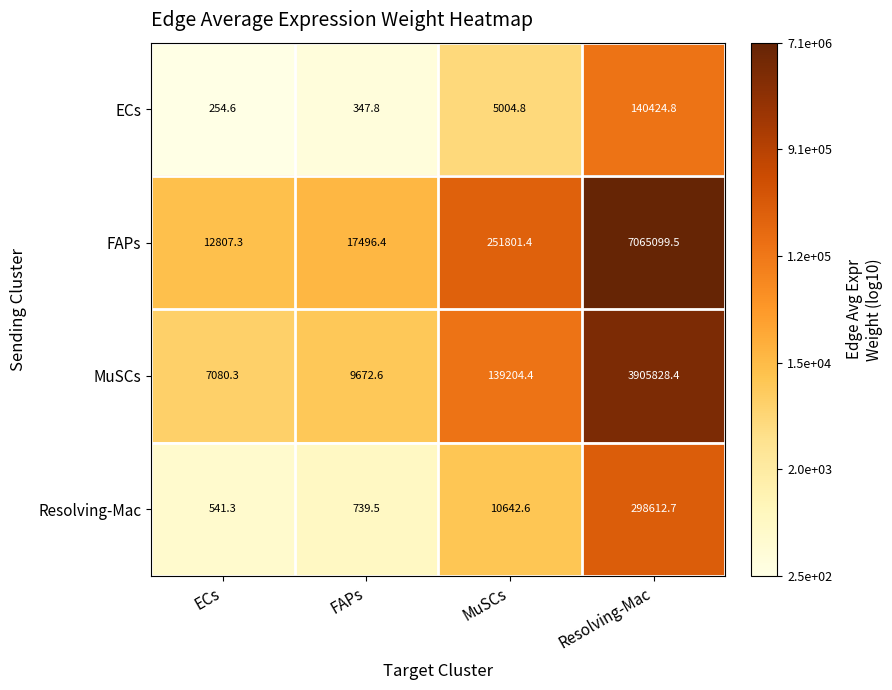

Which category has the highest value across all series?

Resolving-Mac